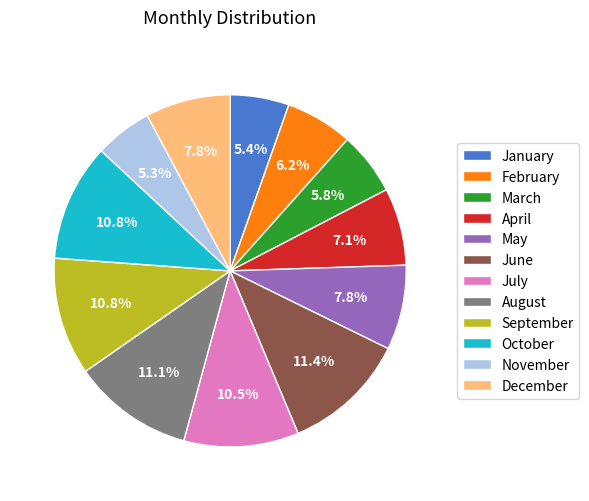

Count the number of slices in the pie.

12